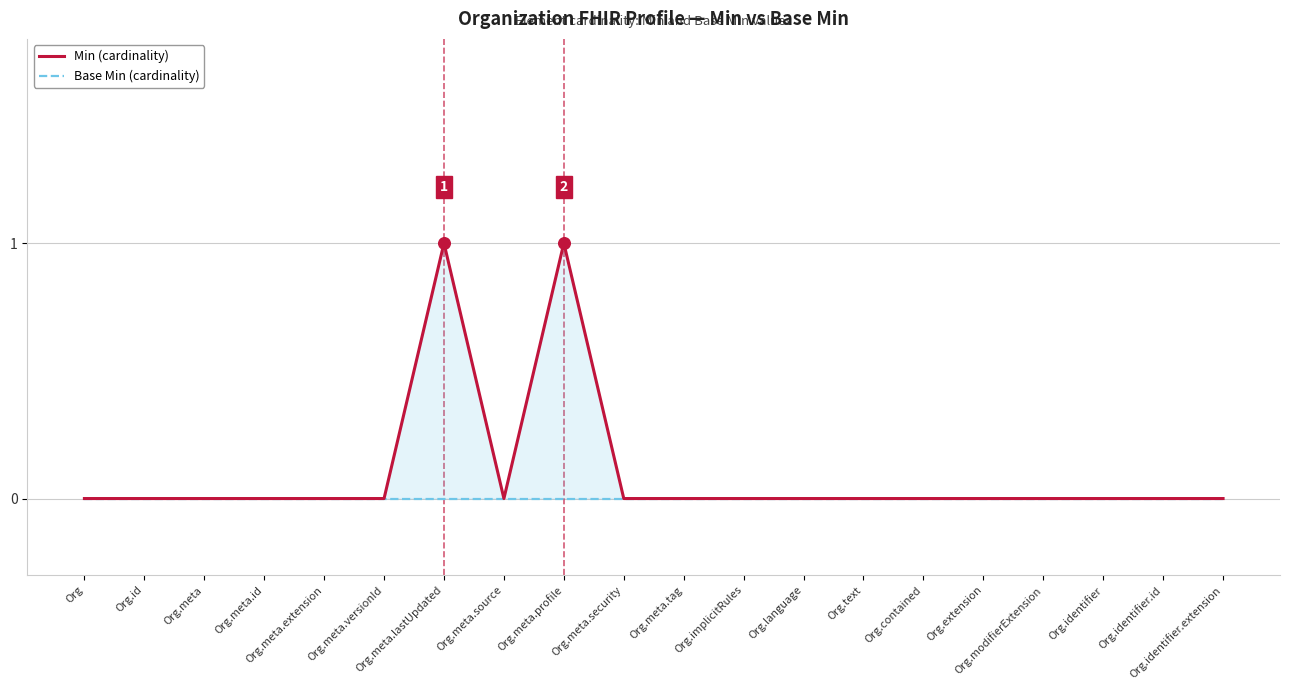

Which series contains the highest Y value?

Min